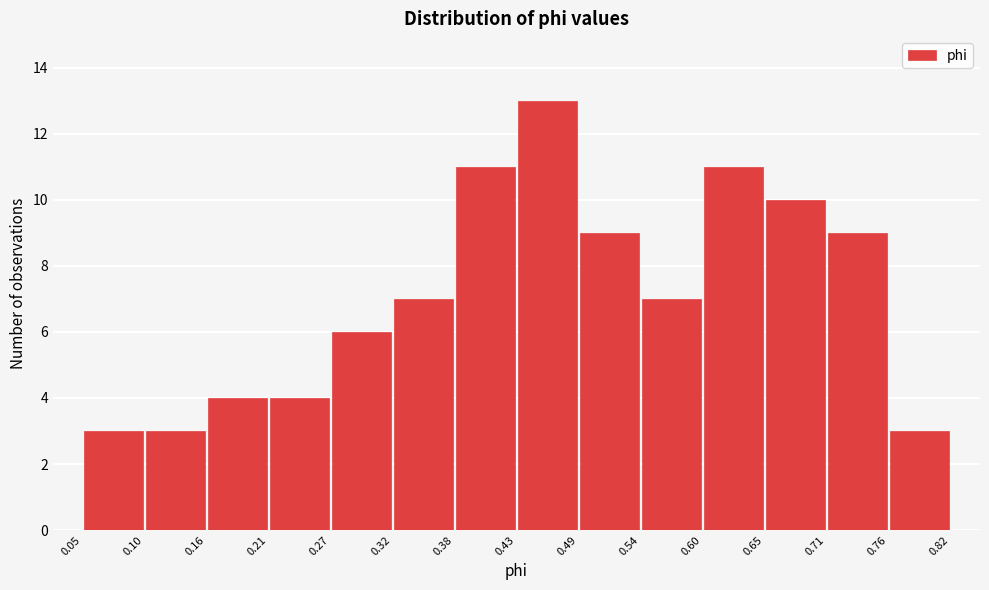

Which range on the x-axis has the tallest bar?

0.43 to 0.49